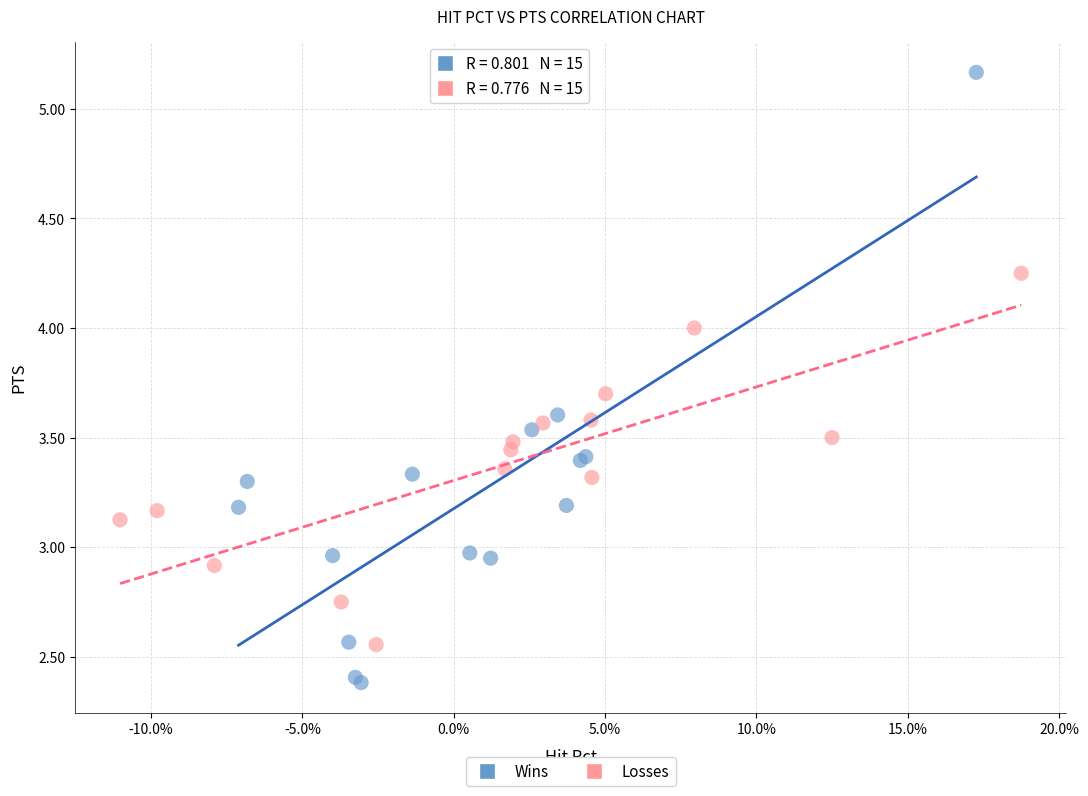

Which series contains the lowest Y value?

Wins